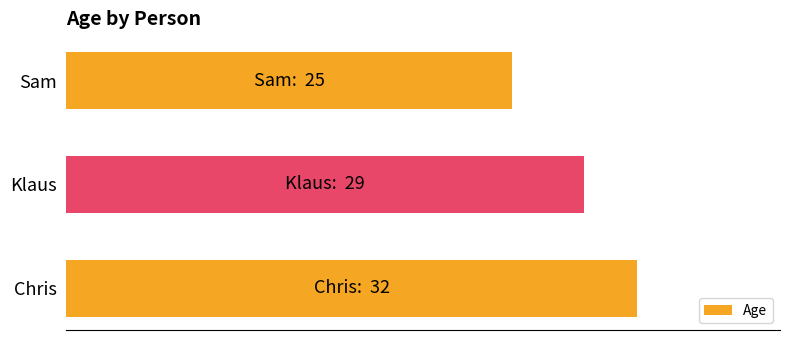

What is the maximum value shown in the chart?

32